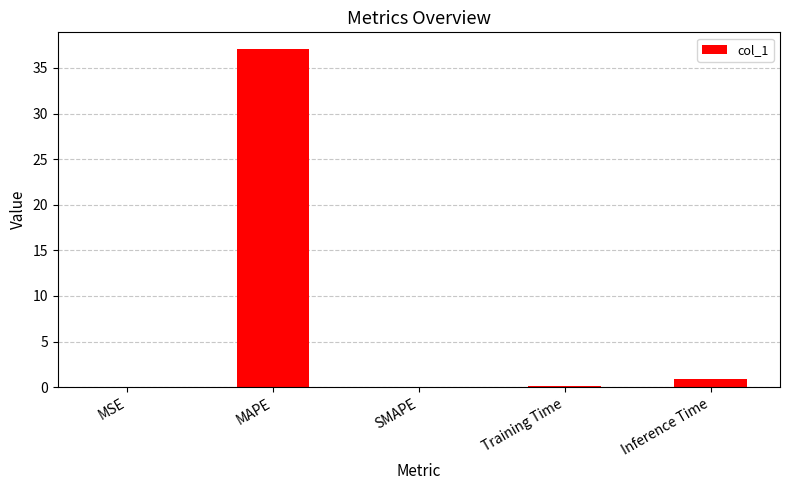

True or false: the data shows 15.1 at SMAPE.

False